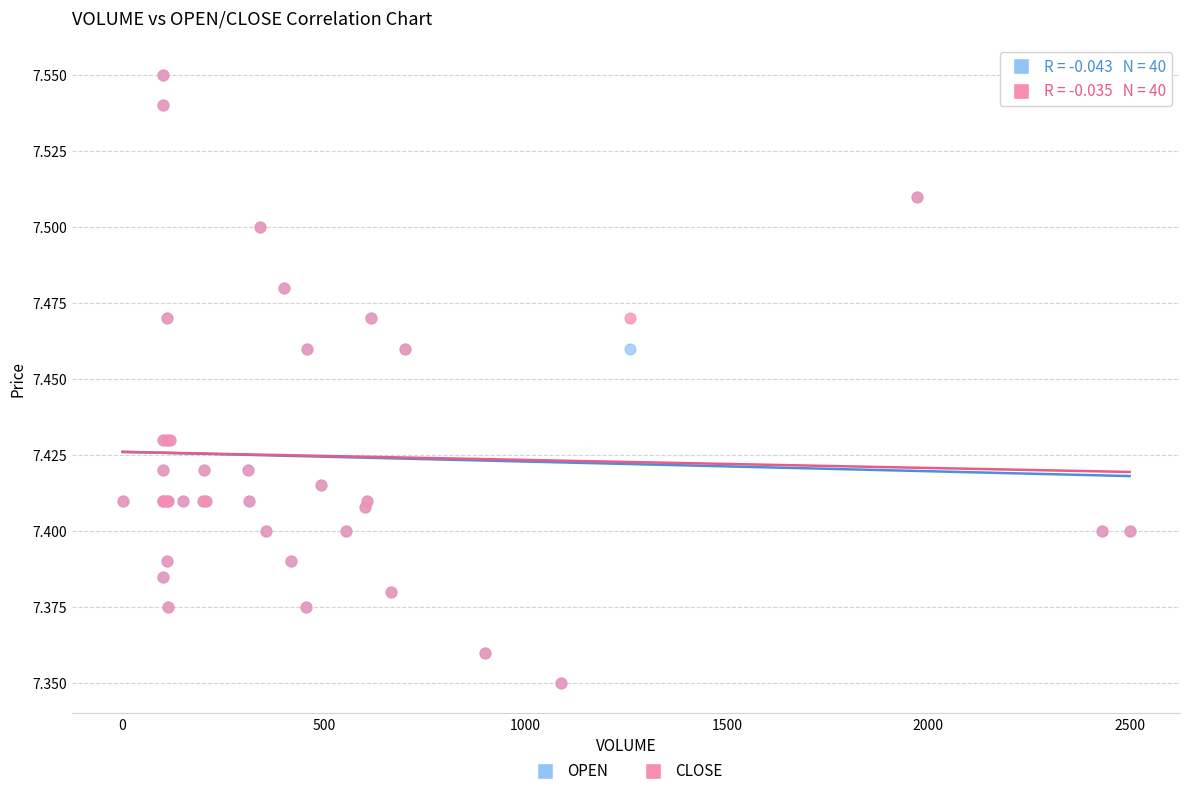

What are all the series names shown in the legend?

OPEN, CLOSE